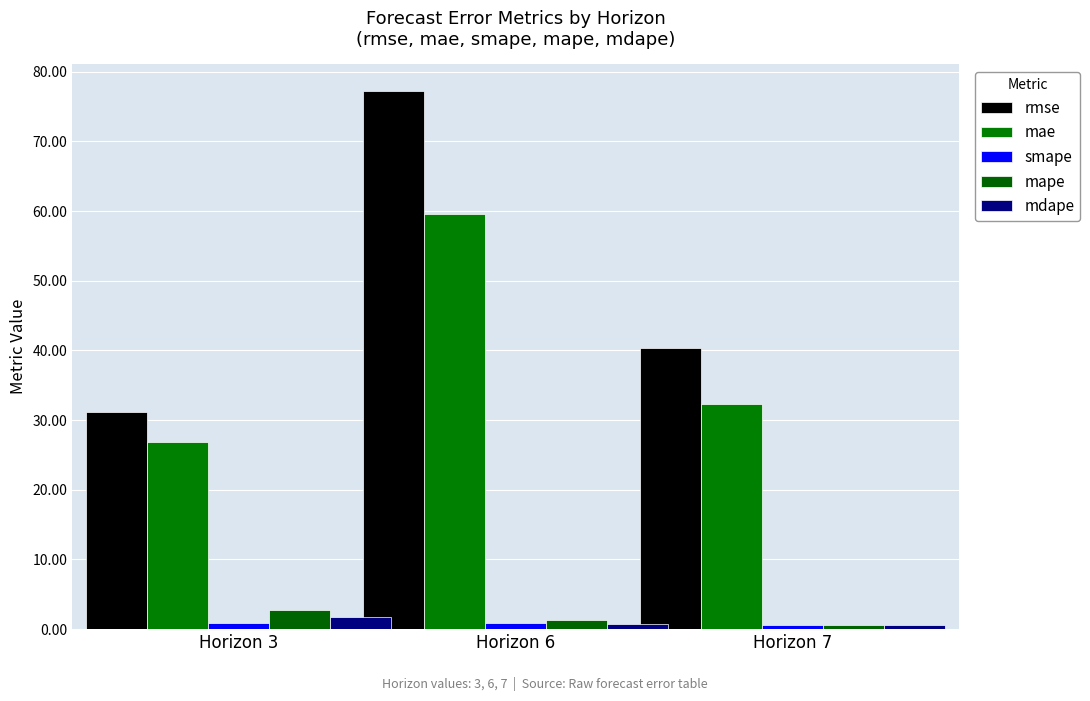

Which series has the largest total across all categories?

rmse